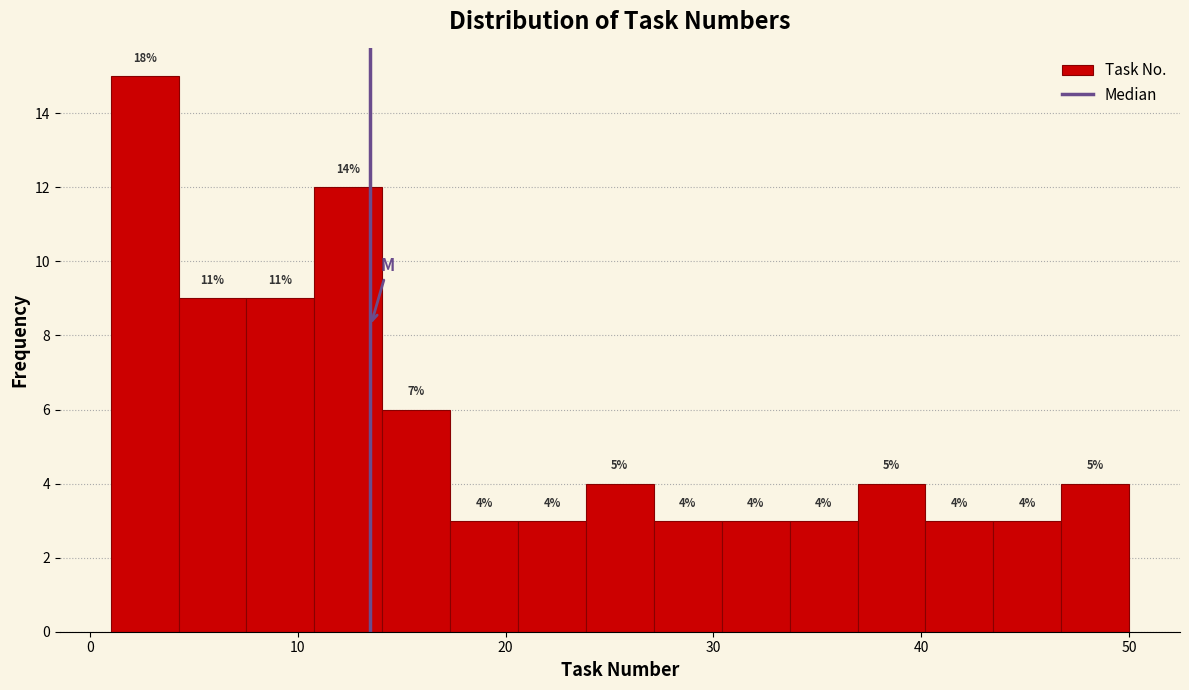

Read against the x-axis, roughly where is the centre of the tallest bar?

3